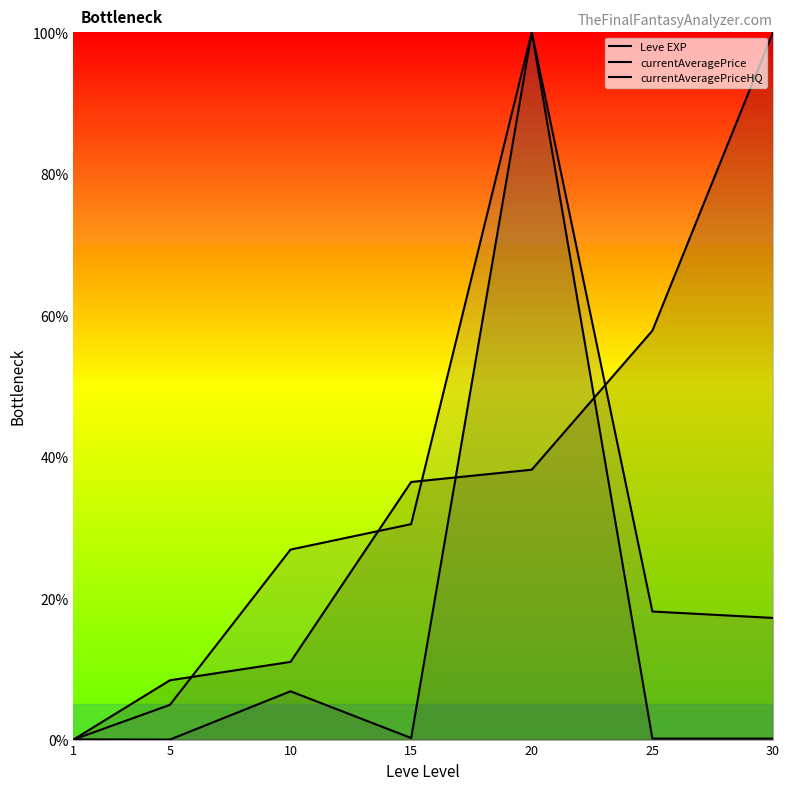

What is the difference between the currentAveragePriceHQ values at 20 and 15?

69.5